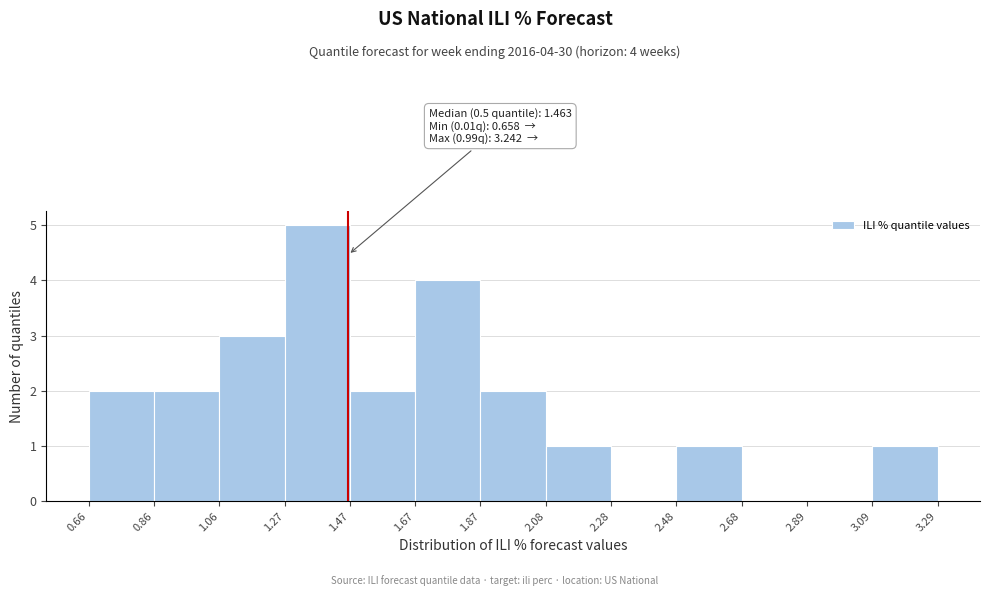

Which range on the x-axis has the tallest bar?

1.27 to 1.47